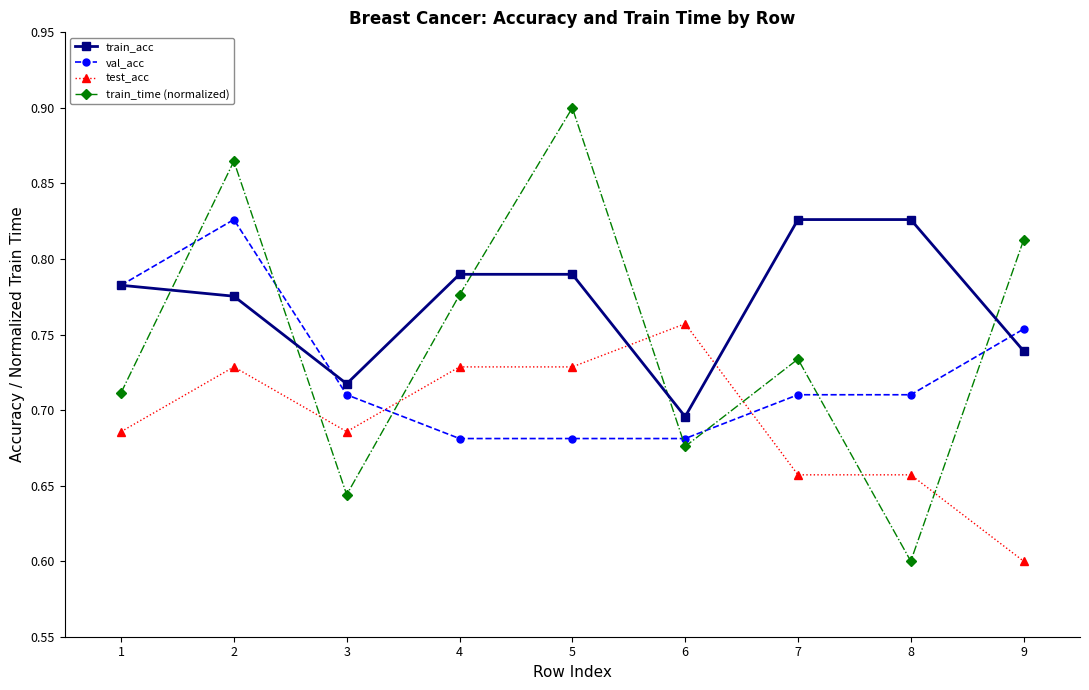

What is the difference between the train_acc values at 8 and 9?

0.1